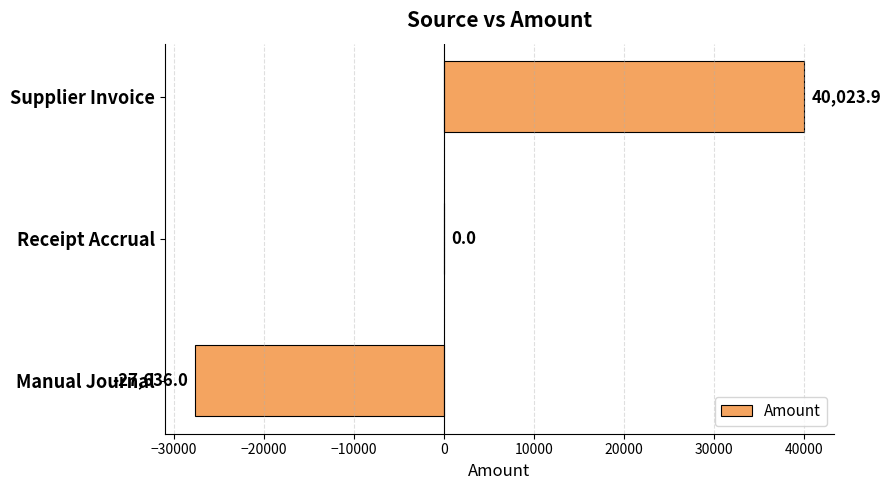

How many series are shown in this chart?

1